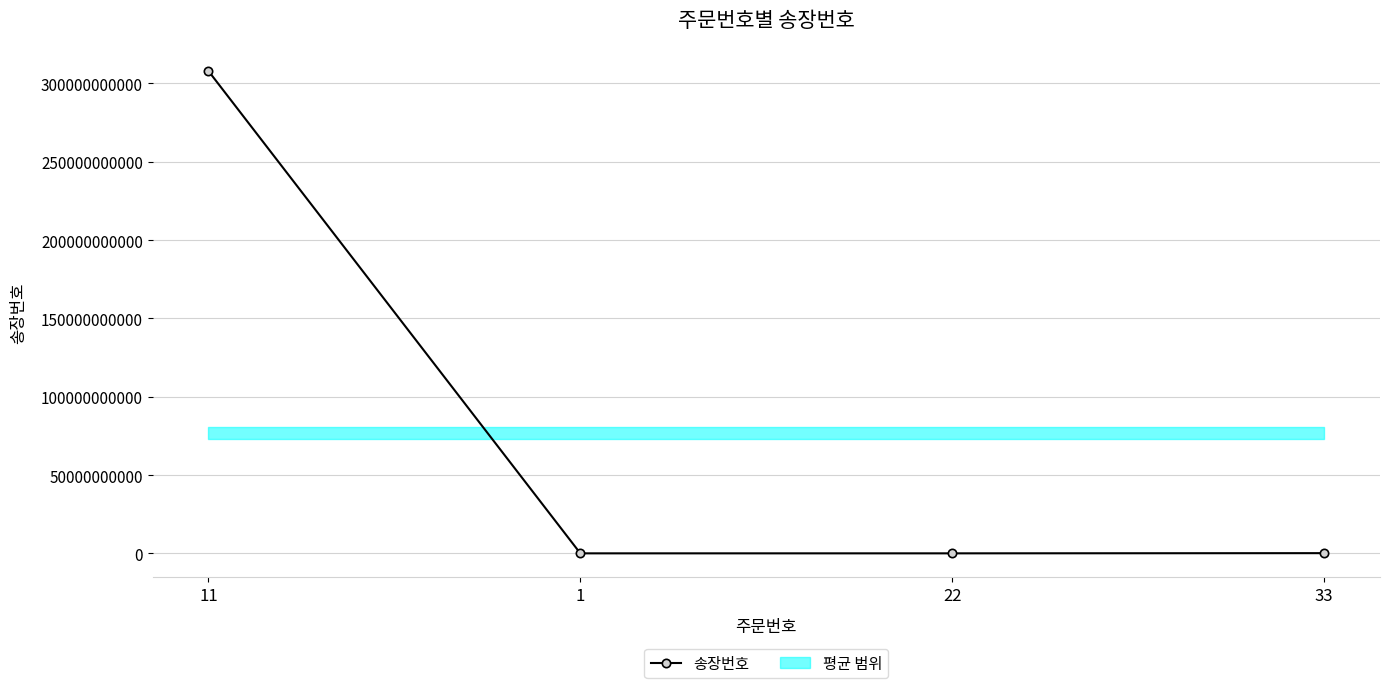

Reading right to left, transcribe all the data shown in this chart.

33=123123123	22=123333	1=33333	11=307989116105